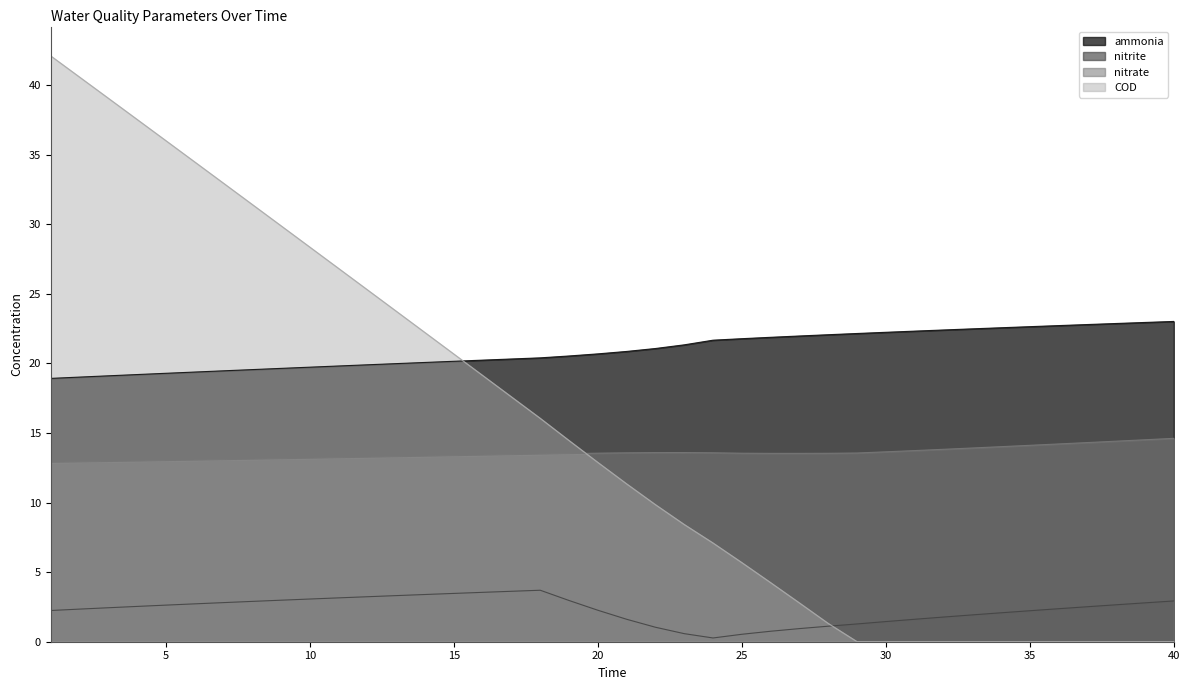

At which label is ammonia closest to 20?

13